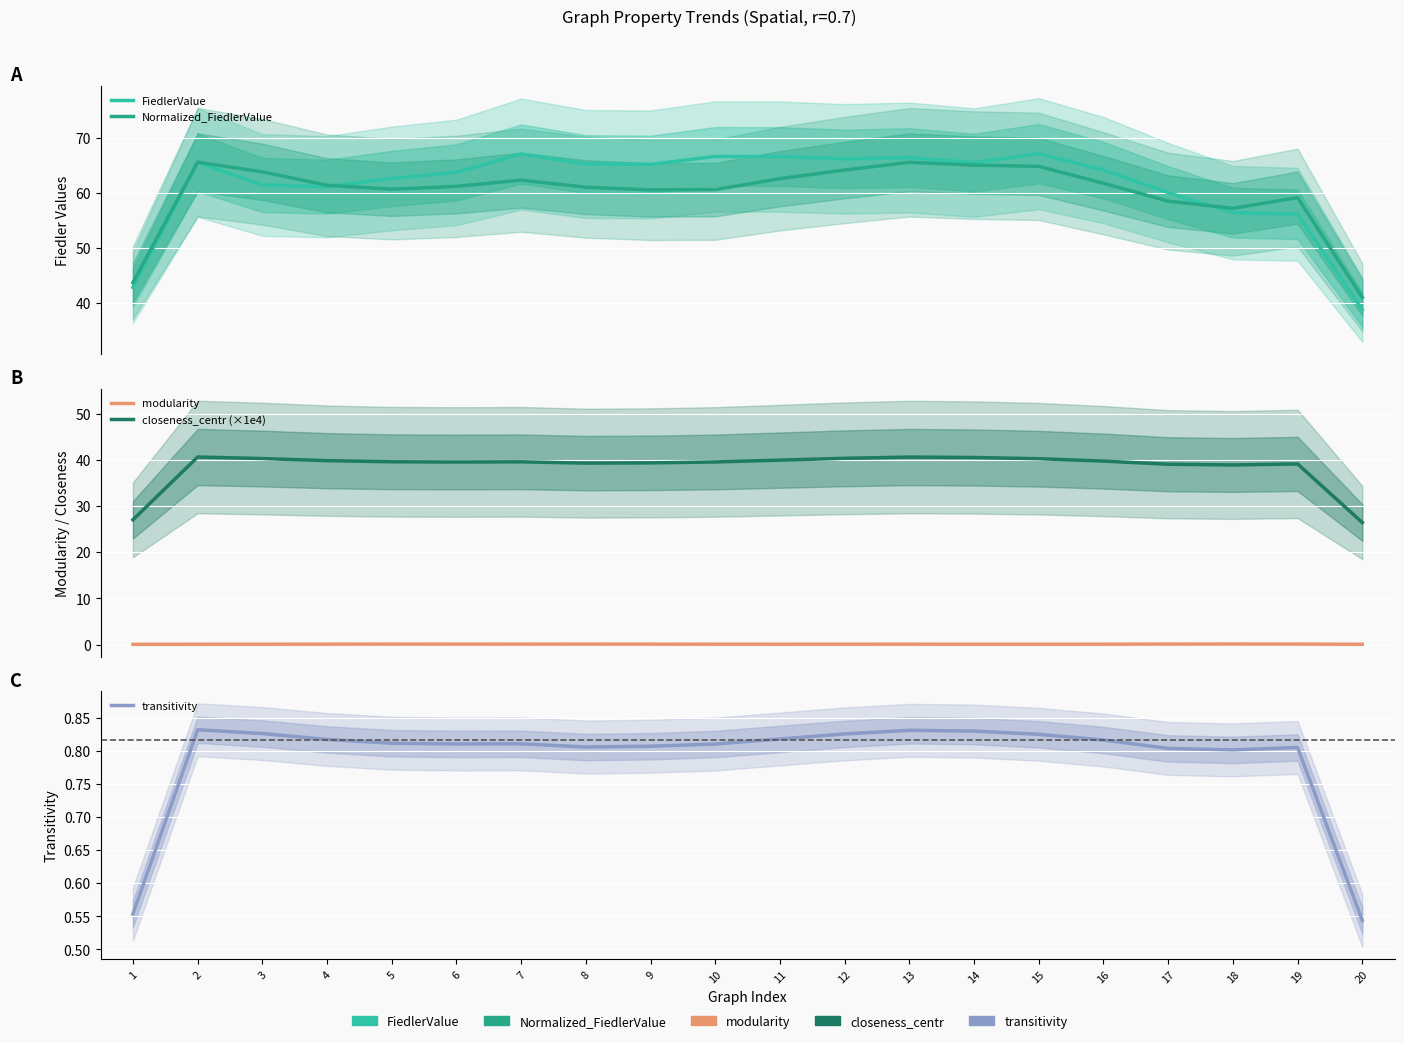

At which label does transitivity reach its peak?

2